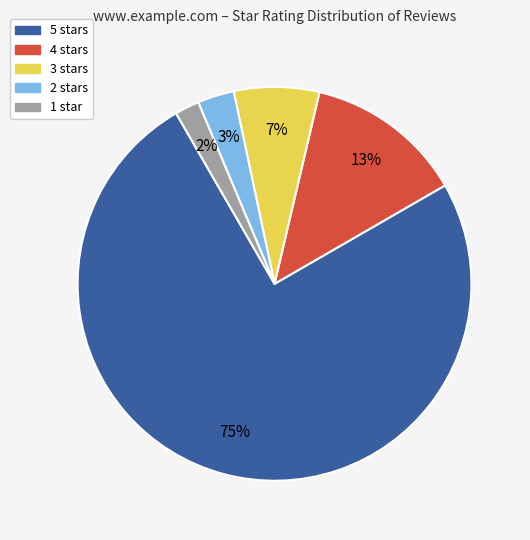

The 5 stars slice represents 60% of the pie. True or false?

False